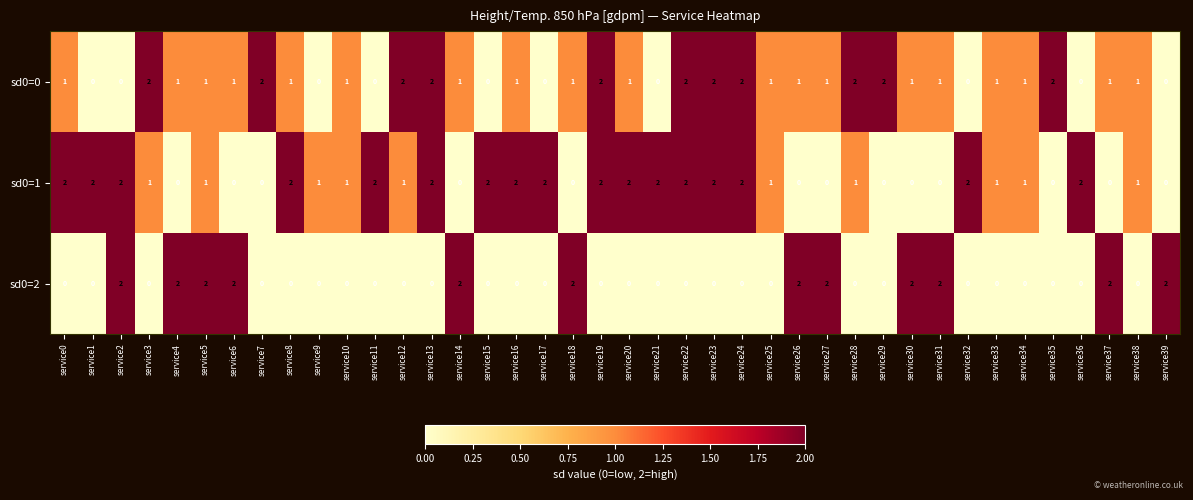

How many distinct data groups are displayed?

3